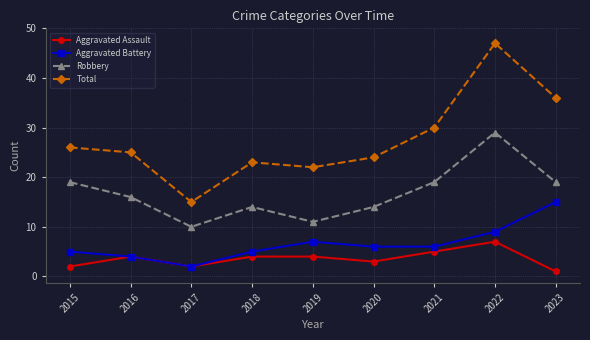

What is the lowest value of the Total series?

15